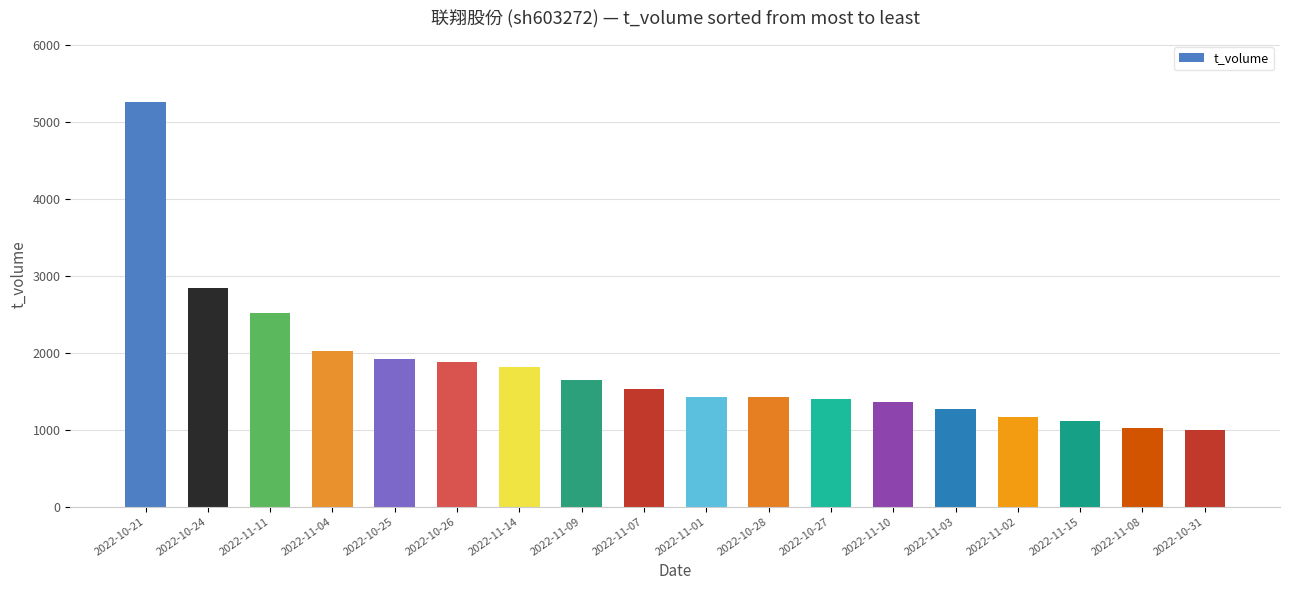

Where does the data first go above 1532?

2022-10-21